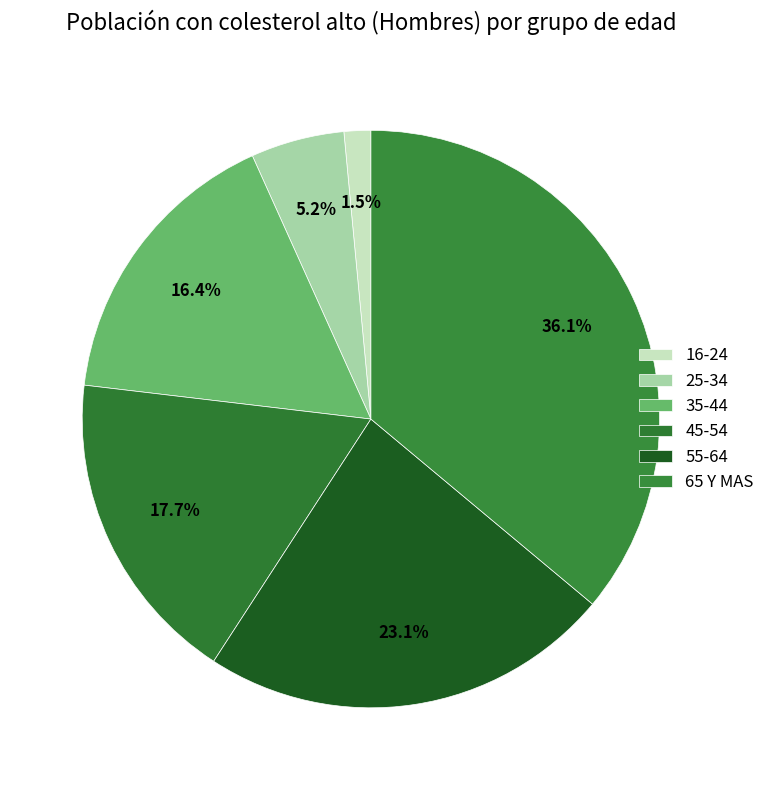

How many segments does this pie chart have?

6